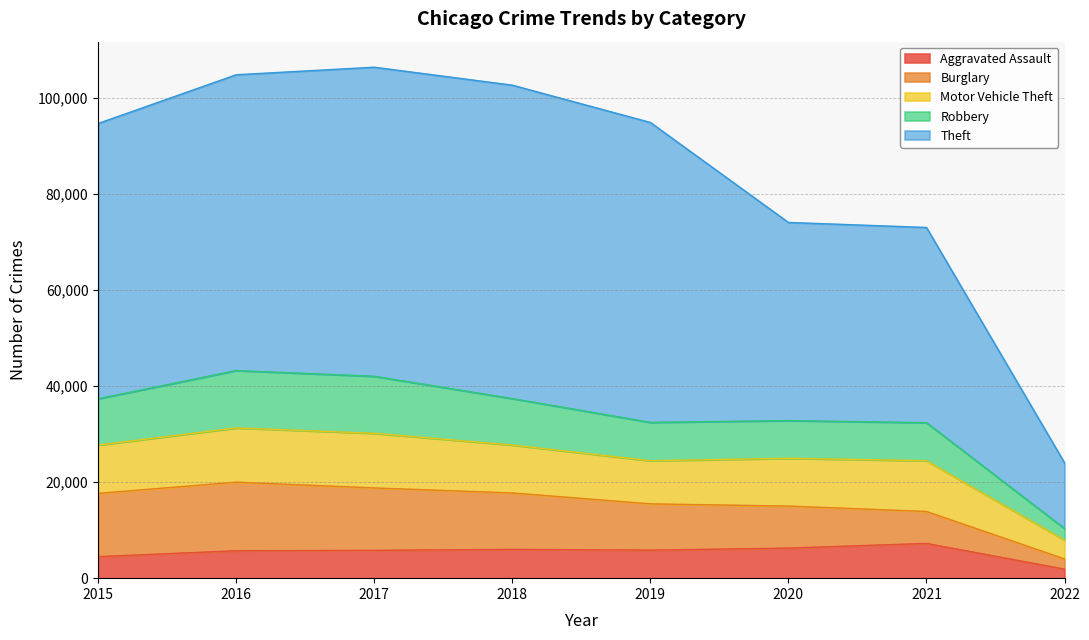

Which series changed the most between 2017 and 2022?

Theft